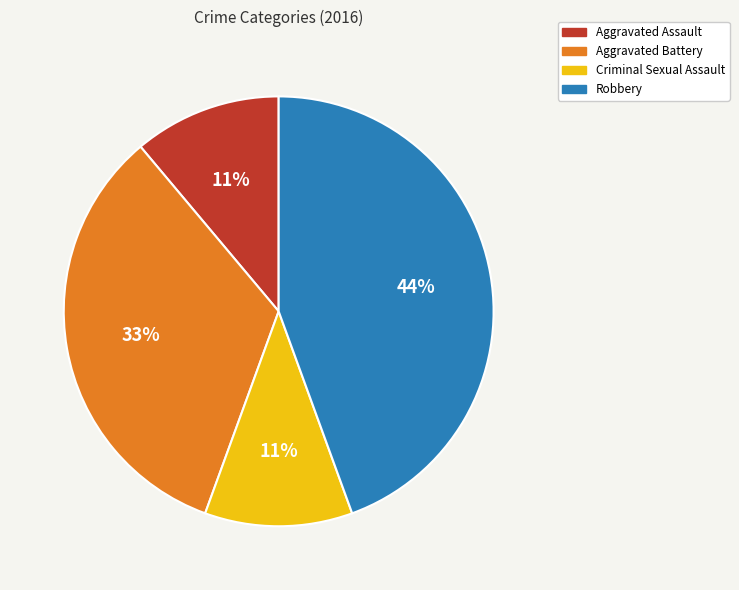

Is it true that Criminal Sexual Assault is 11% of the pie?

True